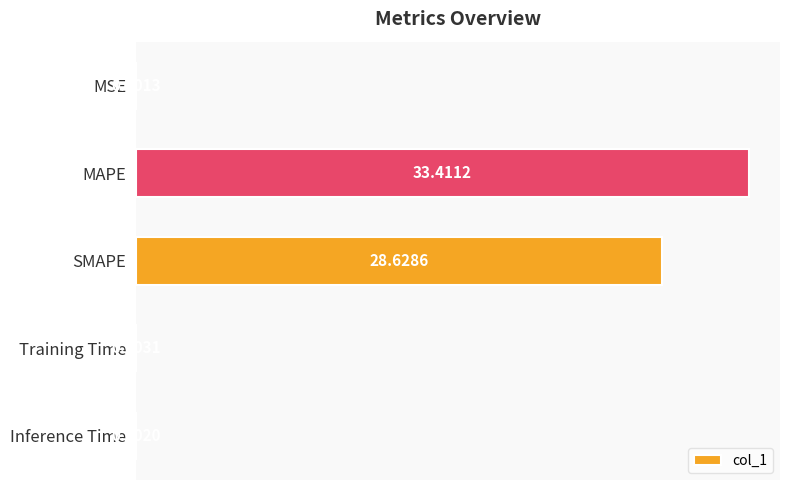

Between SMAPE and Inference Time, which is larger?

SMAPE